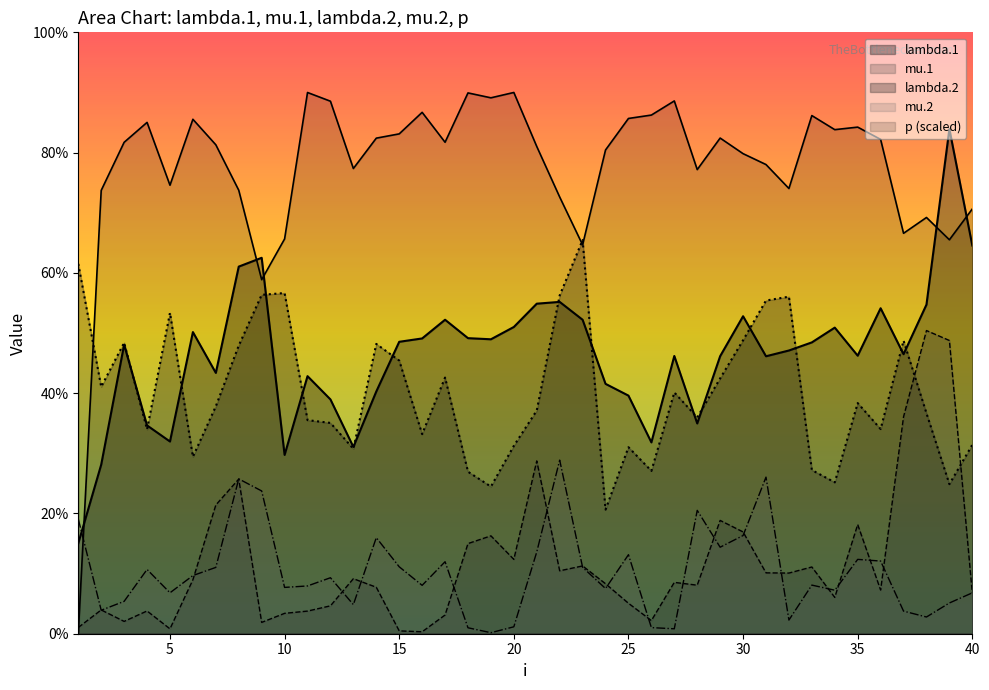

Which label corresponds to the smallest value in the chart?

1